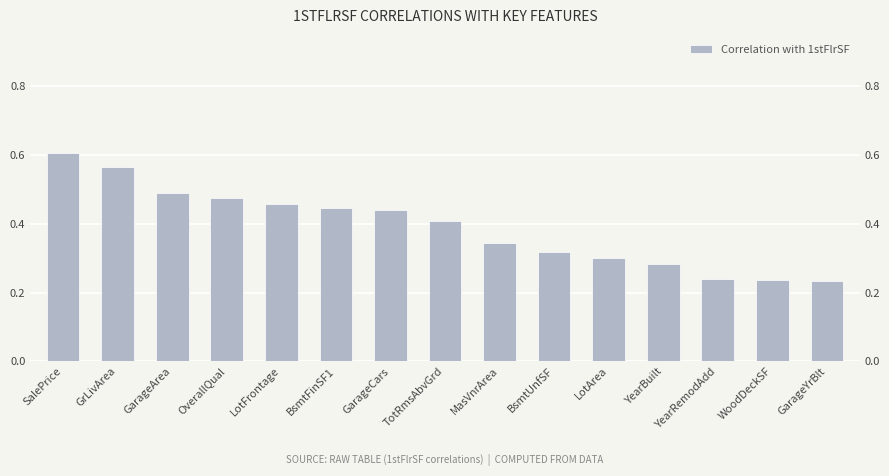

Does the chart contain stacked bars?

No